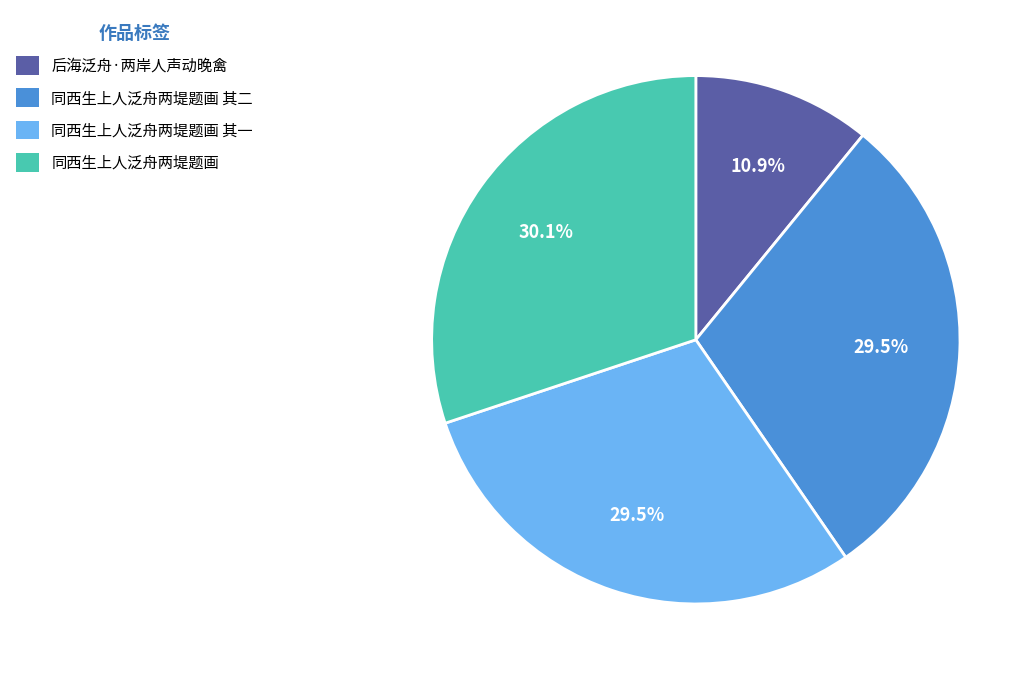

How many slices are in this pie chart?

4